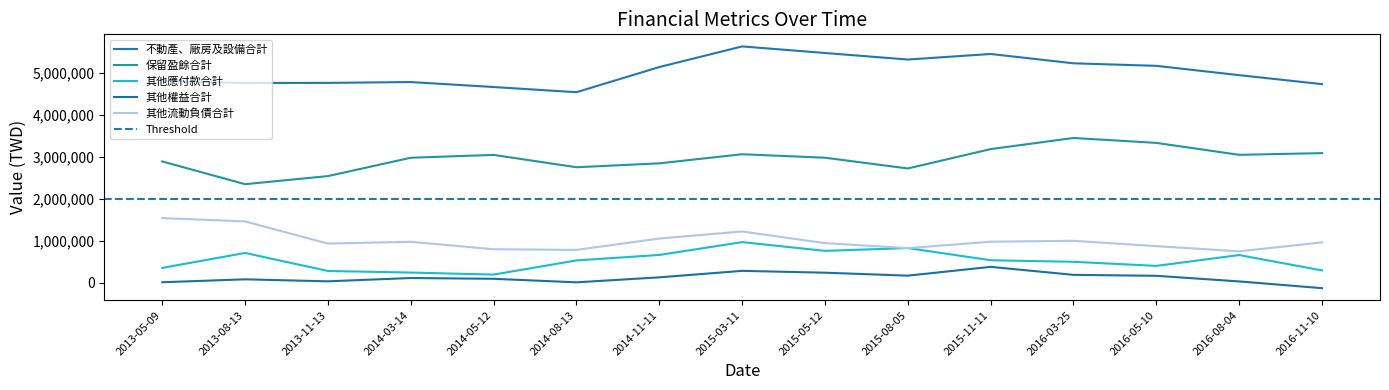

Reading right to left, transcribe all the data shown in this chart.

不動產、廠房及設備合計: 2016-11-10=4740454	2016-08-04=4954324	2016-05-10=5176883	2016-03-25=5237246	2015-11-11=5459919	2015-08-05=5327352	2015-05-12=5483573	2015-03-11=5640437	2014-11-11=5148053	2014-08-13=4547601	2014-05-12=4671283	2014-03-14=4790017	2013-11-13=4770242	2013-08-13=4767904	2013-05-09=4813296
保留盈餘合計: 2016-11-10=3094015	2016-08-04=3053165	2016-05-10=3338170	2016-03-25=3455351	2015-11-11=3189865	2015-08-05=2727437	2015-05-12=2984290	2015-03-11=3067349	2014-11-11=2849889	2014-08-13=2756651	2014-05-12=3051256	2014-03-14=2983460	2013-11-13=2545675	2013-08-13=2352432	2013-05-09=2895160
其他應付款合計: 2016-11-10=294730	2016-08-04=660789	2016-05-10=402472	2016-03-25=499693	2015-11-11=537331	2015-08-05=828029	2015-05-12=761127	2015-03-11=969479	2014-11-11=663722	2014-08-13=532789	2014-05-12=194905	2014-03-14=243440	2013-11-13=280971	2013-08-13=711446	2013-05-09=354223
其他權益合計: 2016-11-10=-129188	2016-08-04=31731	2016-05-10=165827	2016-03-25=188547	2015-11-11=379248	2015-08-05=169676	2015-05-12=240024	2015-03-11=284295	2014-11-11=129082	2014-08-13=10050	2014-05-12=94563	2014-03-14=113266	2013-11-13=34218	2013-08-13=81952	2013-05-09=12316
其他流動負債合計: 2016-11-10=962888	2016-08-04=750333	2016-05-10=874231	2016-03-25=1001200	2015-11-11=979316	2015-08-05=826256	2015-05-12=945803	2015-03-11=1223638	2014-11-11=1055136	2014-08-13=783957	2014-05-12=799937	2014-03-14=977497	2013-11-13=934603	2013-08-13=1463607	2013-05-09=1543540